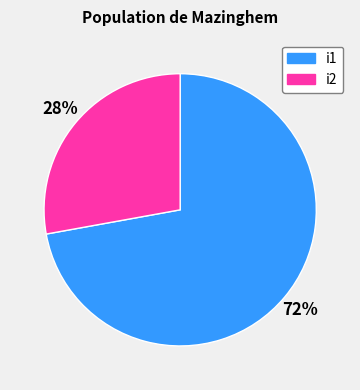

Does any single category account for the majority?

Yes